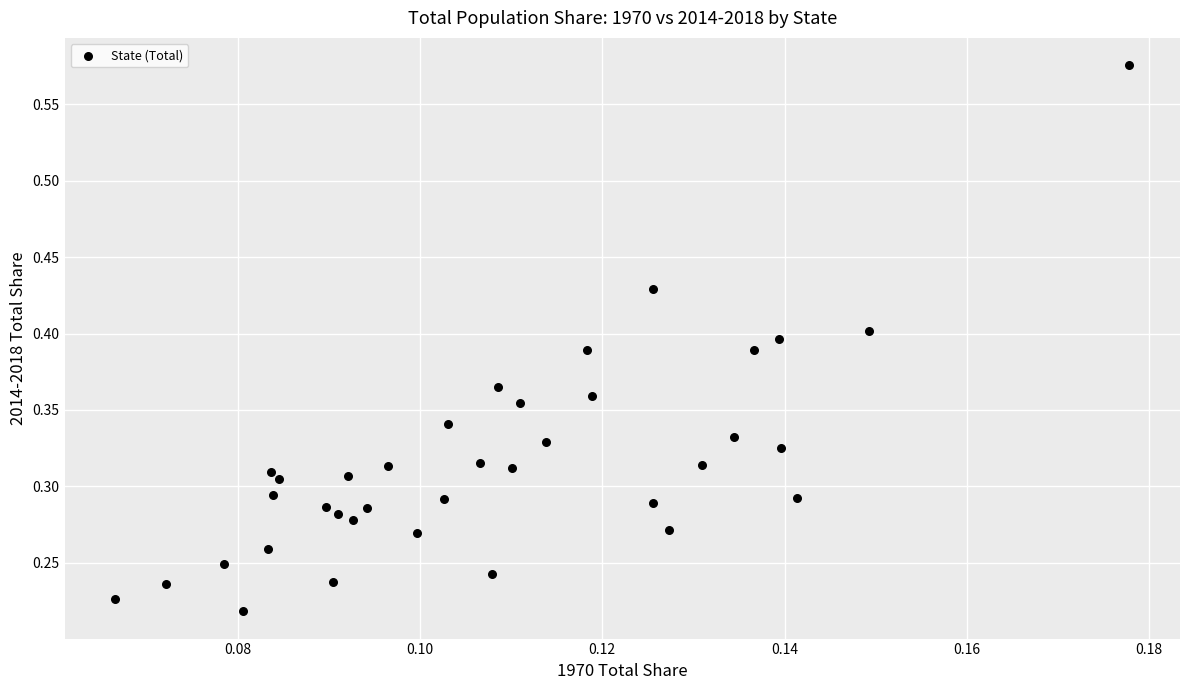

How many points are shown in the scatter plot?

37